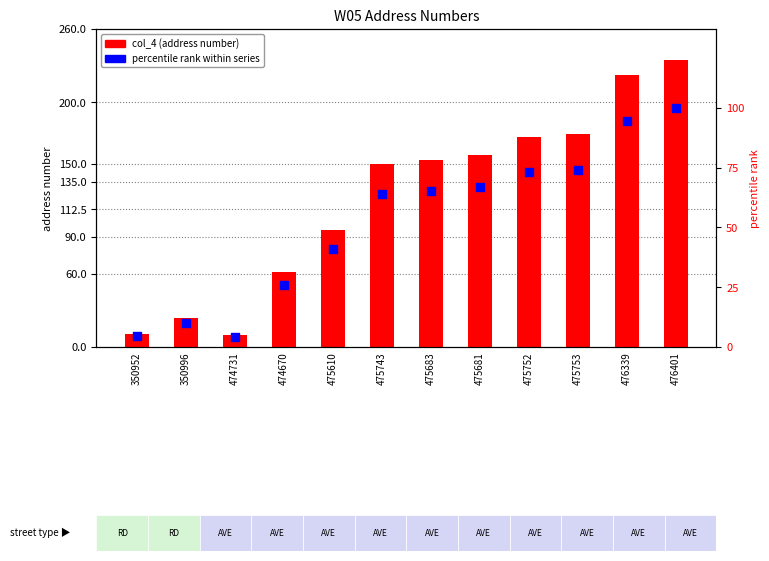

Is the value of col_4 (address number) at 476339 greater than the value of percentile rank within series at 475752?

Yes